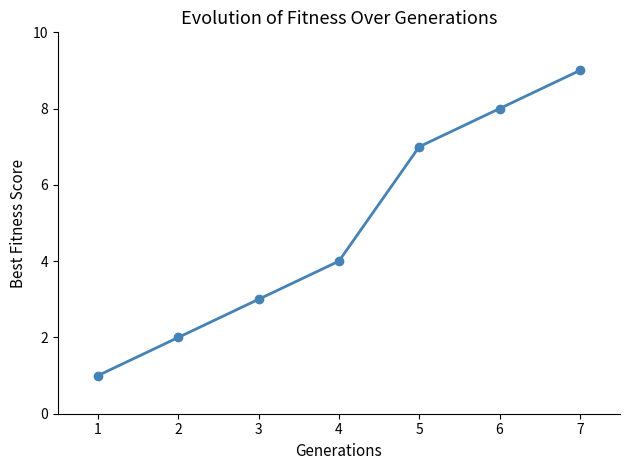

List the labels in order of value, largest first.

7, 6, 5, 4, 3, 2, 1